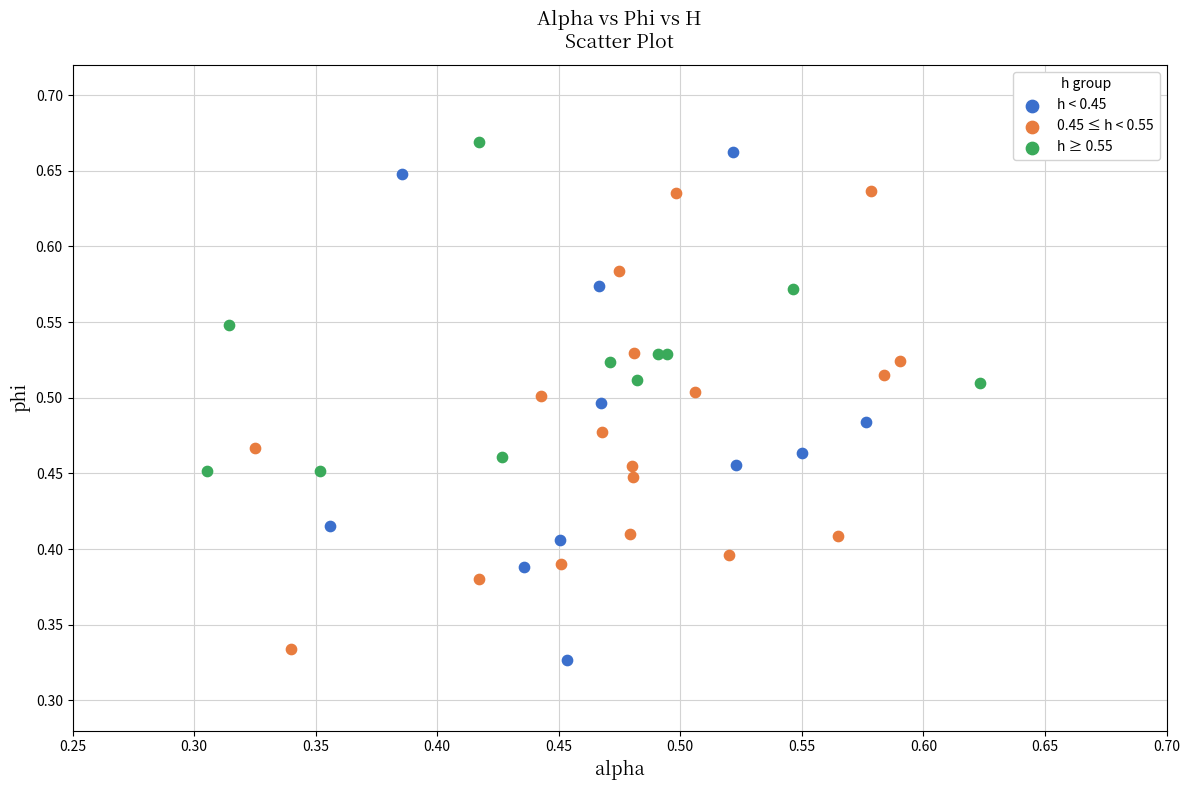

Which series reaches the maximum Y coordinate?

h ≥ 0.55